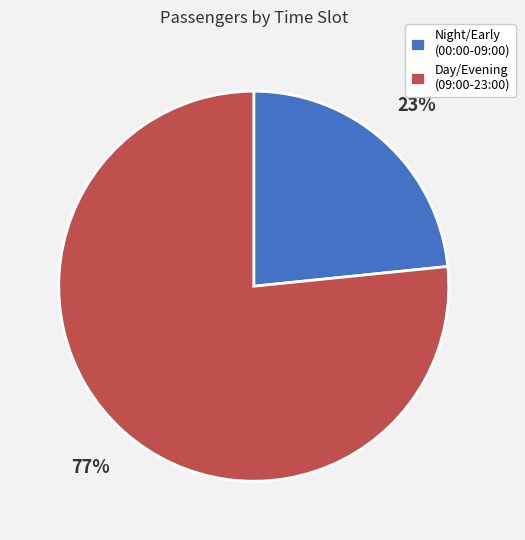

To the nearest percent, what portion does Night/Early (00:00-09:00) represent?

23%